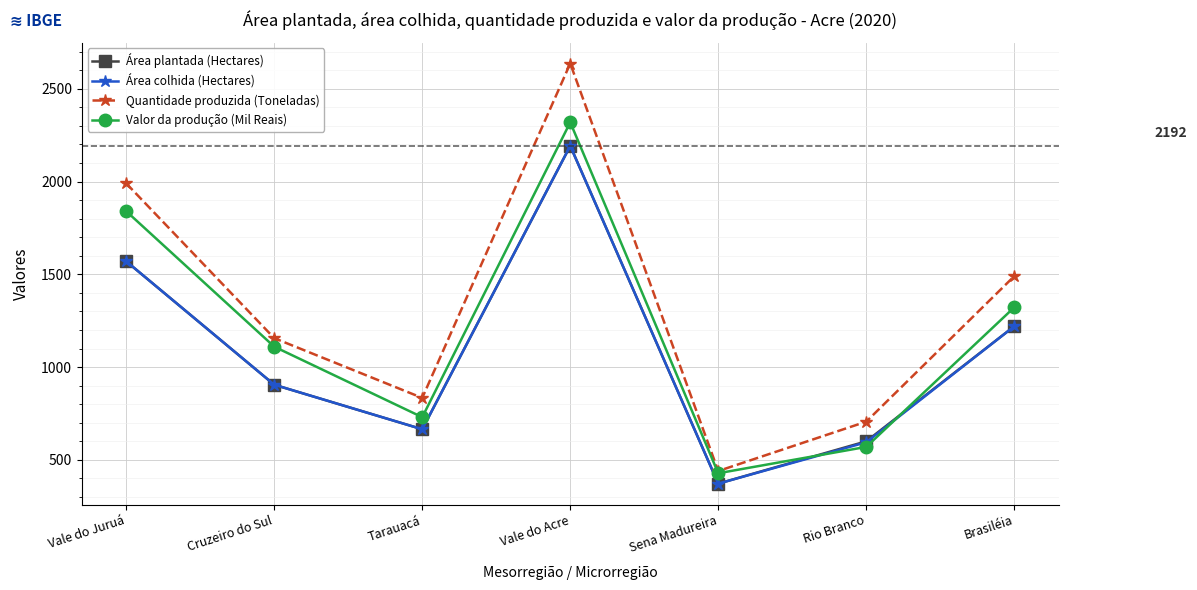

Reading left to right, extract all data points from this chart.

Área plantada (Hectares): Vale do Juruá=1570	Cruzeiro do Sul=905	Tarauacá=665	Vale do Acre=2192	Sena Madureira=372	Rio Branco=600	Brasiléia=1220
Área colhida (Hectares): Vale do Juruá=1570	Cruzeiro do Sul=905	Tarauacá=665	Vale do Acre=2192	Sena Madureira=372	Rio Branco=595	Brasiléia=1220
Quantidade produzida (Toneladas): Vale do Juruá=1990	Cruzeiro do Sul=1156	Tarauacá=834	Vale do Acre=2636	Sena Madureira=440	Rio Branco=706	Brasiléia=1490
Valor da produção (Mil Reais): Vale do Juruá=1840	Cruzeiro do Sul=1110	Tarauacá=730	Vale do Acre=2319	Sena Madureira=428	Rio Branco=570	Brasiléia=1322